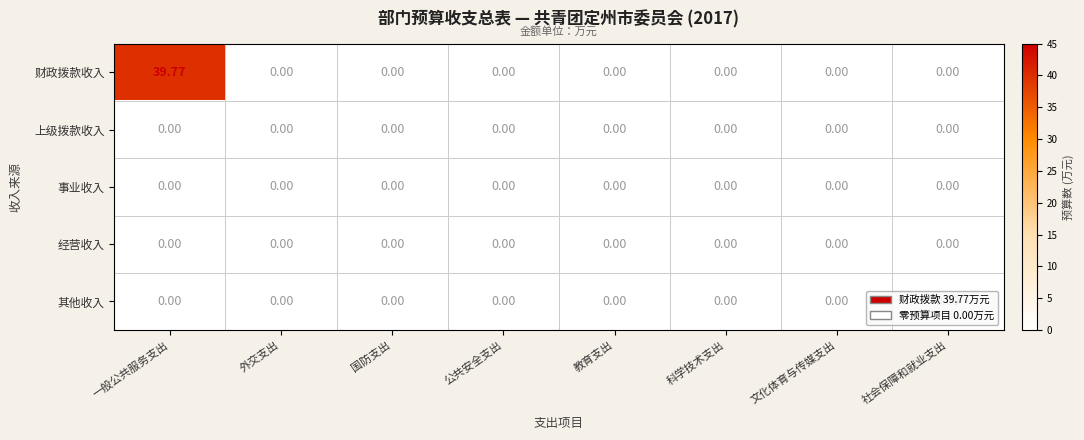

Which series has the largest total across all categories?

财政拨款收入